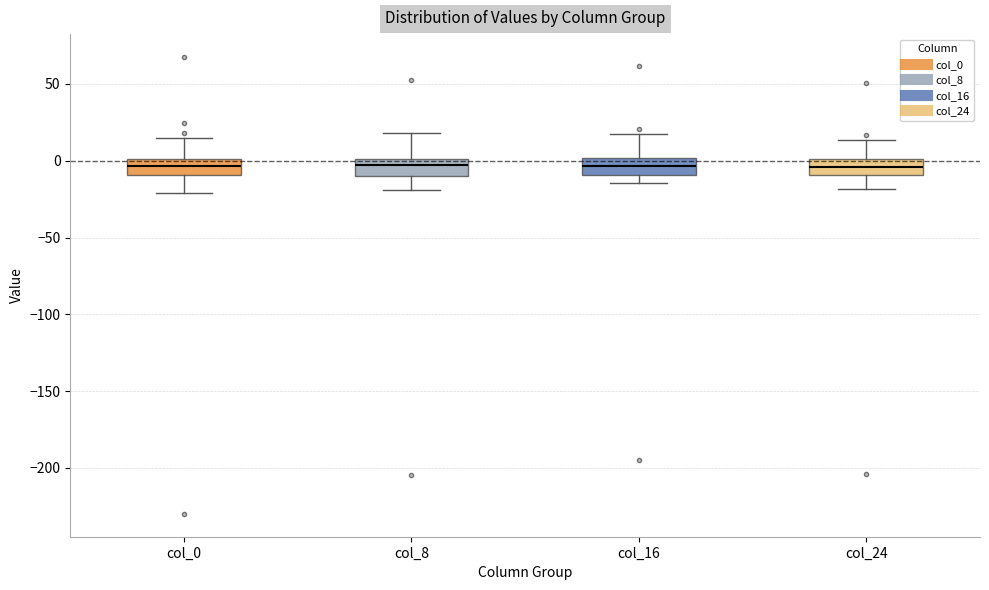

Where does the upper whisker of the box for col_0 end on the y-axis? The values are not printed on the chart, so give them approximately, as read against the axis.

15